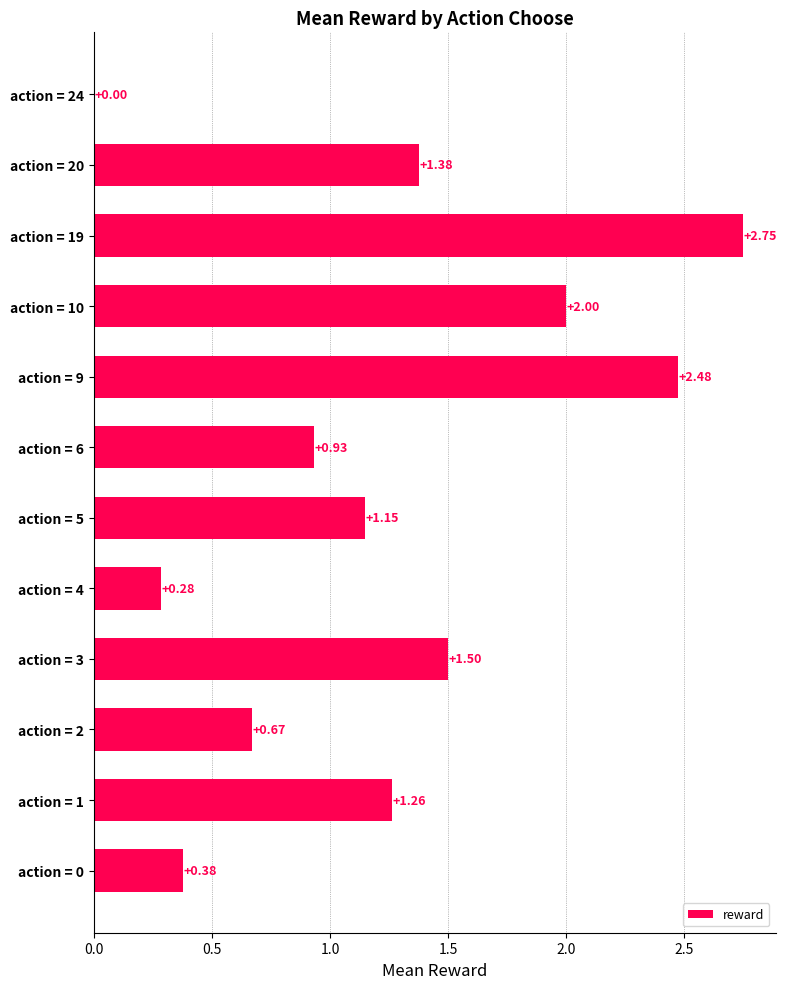

Does the chart contain stacked bars?

No